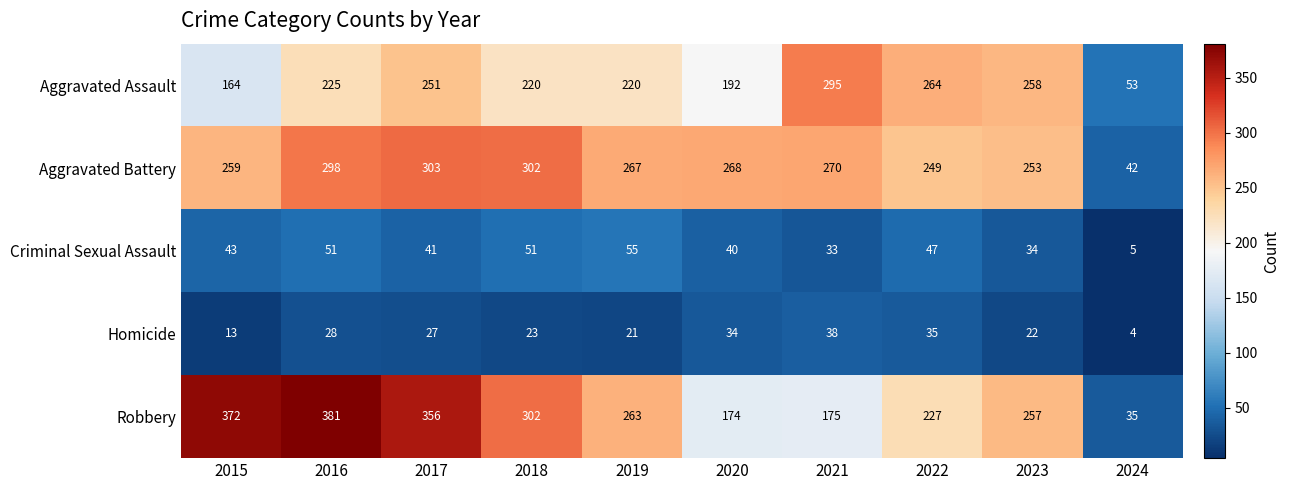

How many data points in Homicide are less than 27?

5